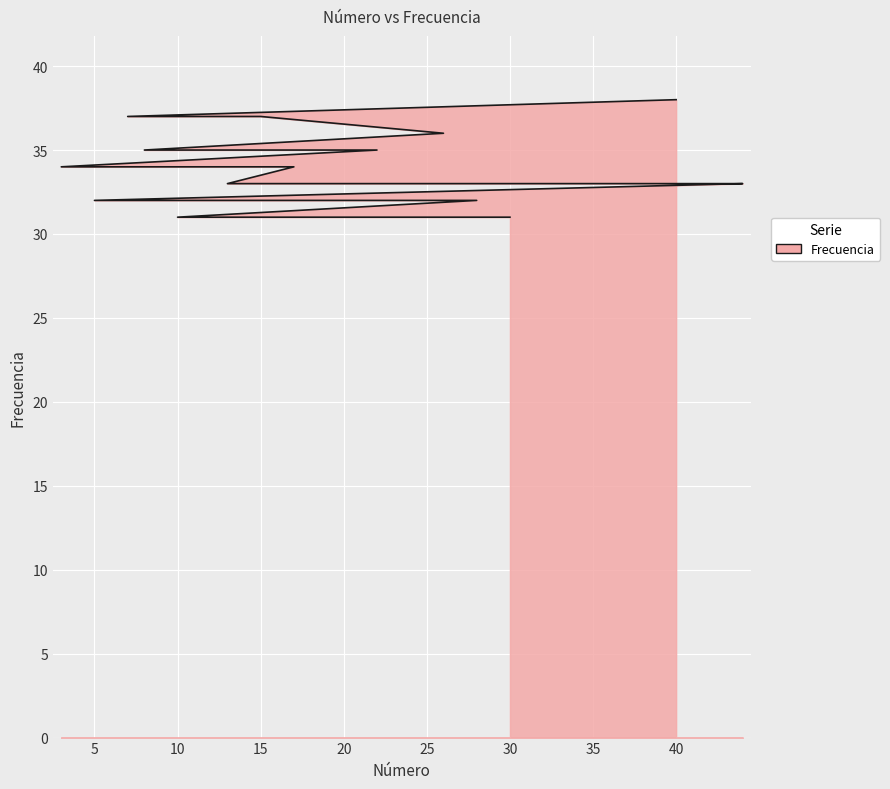

What is the change in value from 15 to 34?

-4